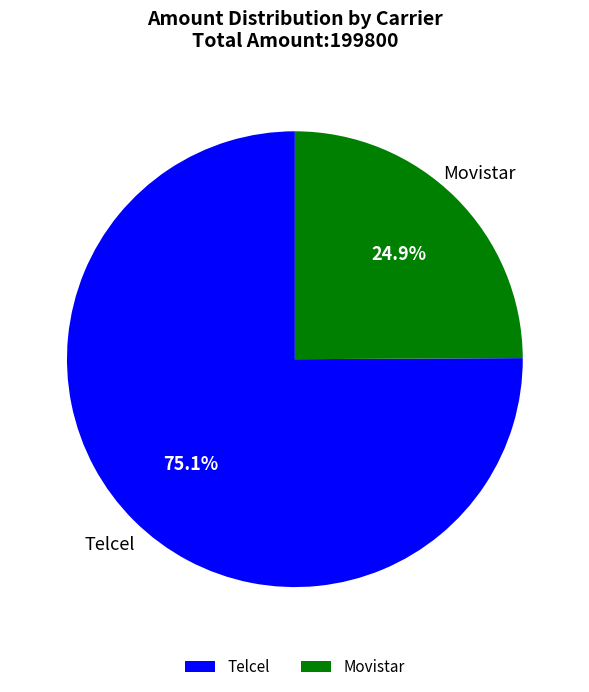

How many segments does this pie chart have?

2